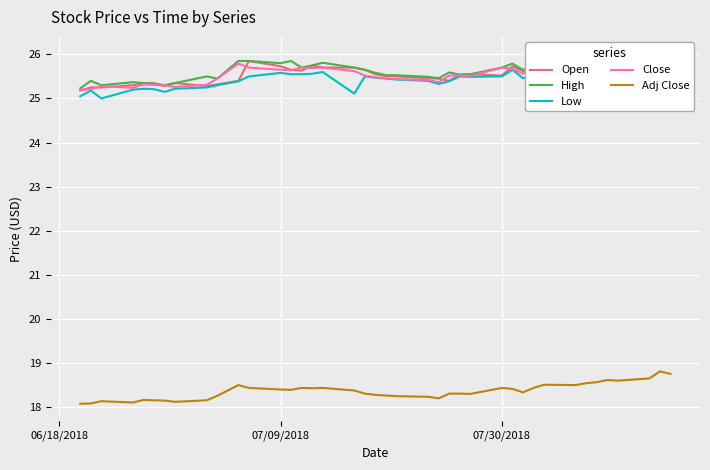

What are all the series names shown in the legend?

Open, High, Low, Close, Adj Close